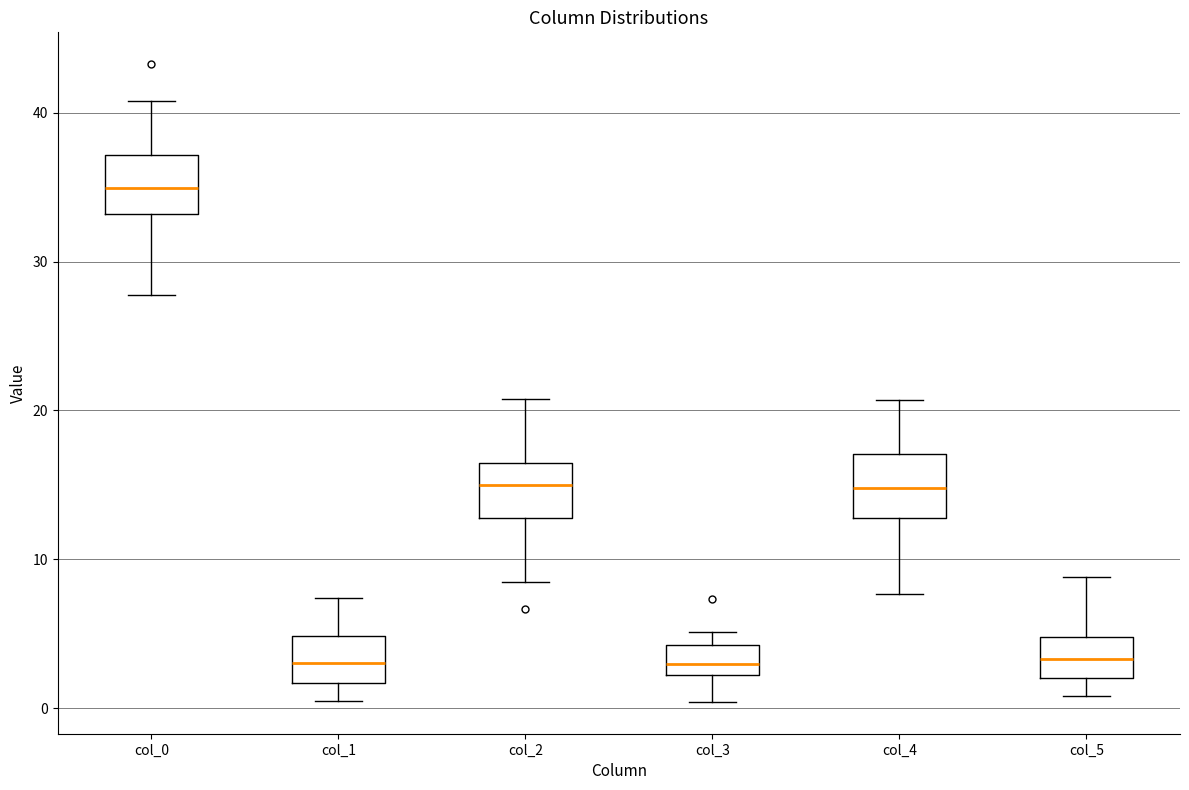

Reading left to right, read every box against the y-axis: the position of its median line, the range the box covers, and the ends of its whiskers. The values are not printed on the chart, so give them approximately, as read against the axis.

col_0: median 35, box 33 to 37, whiskers 28 to 41
col_1: median 3, box 2 to 5, whiskers 1 to 7
col_2: median 15, box 13 to 17, whiskers 9 to 21
col_3: median 3, box 2 to 4, whiskers 0 to 5
col_4: median 15, box 13 to 17, whiskers 8 to 21
col_5: median 3, box 2 to 5, whiskers 1 to 9